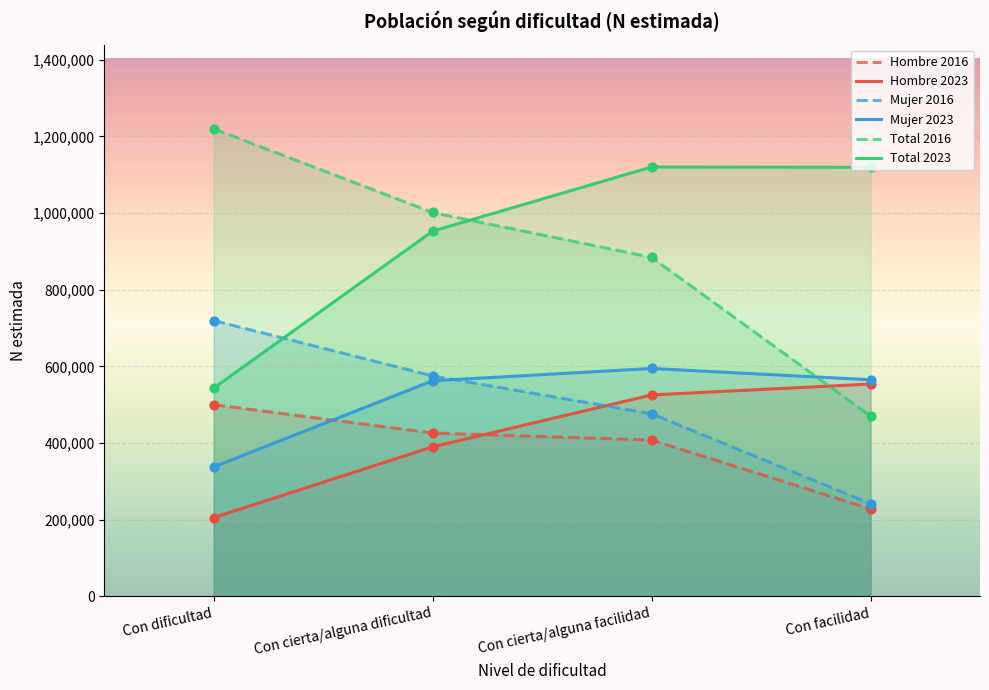

Which series has the largest Y range (max minus min)?

Total 2016